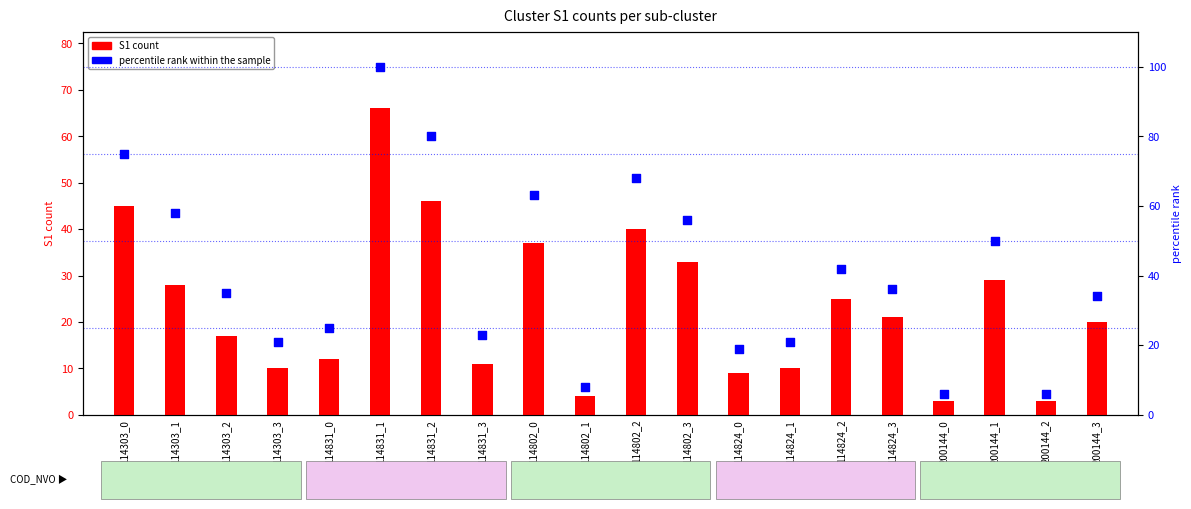

At which category is the sum across all series the highest?

114831_1